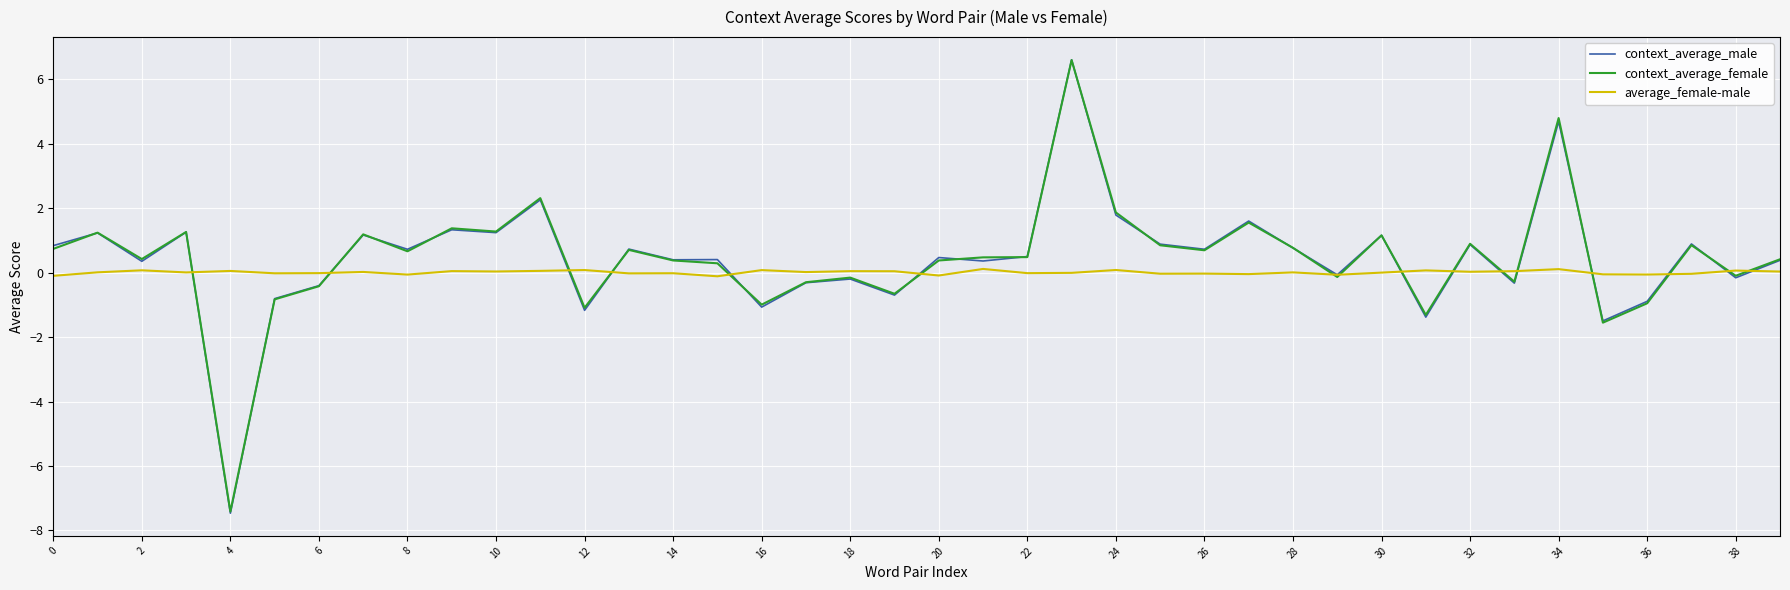

What is the minimum value shown in the chart?

-7.5